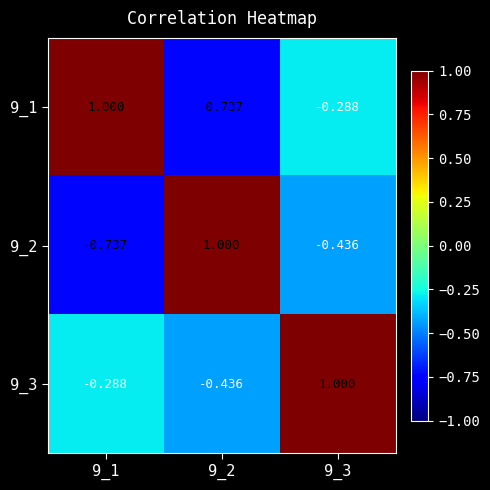

Is the value of 9_1 at 9_1 greater than the value of 9_2 at 9_3?

Yes